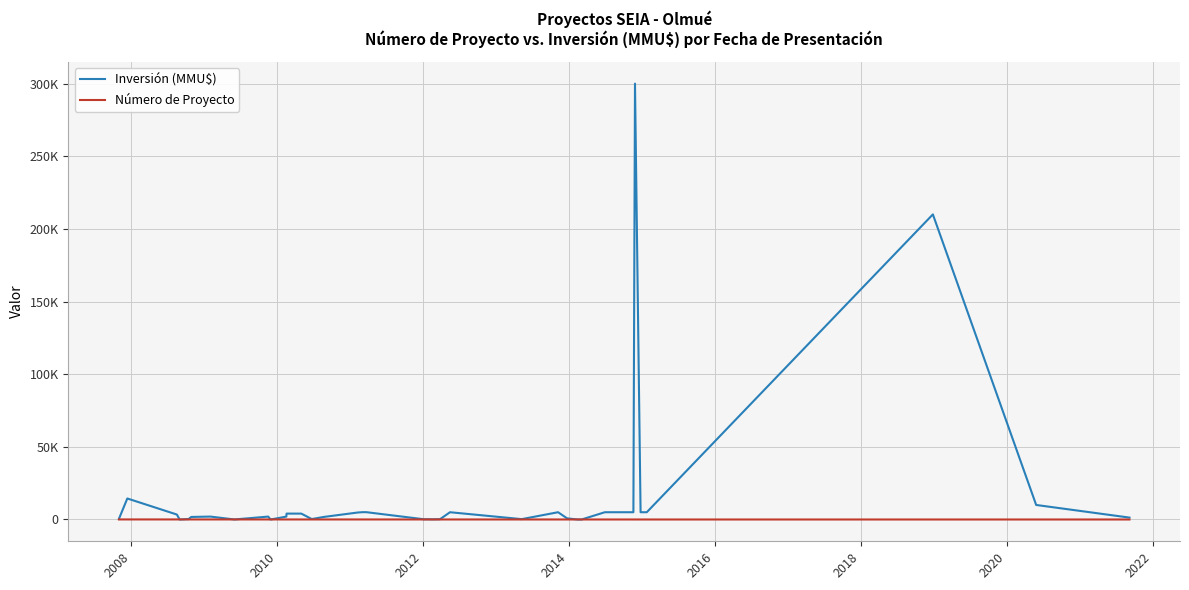

Is this an area chart (filled region under the line)?

No